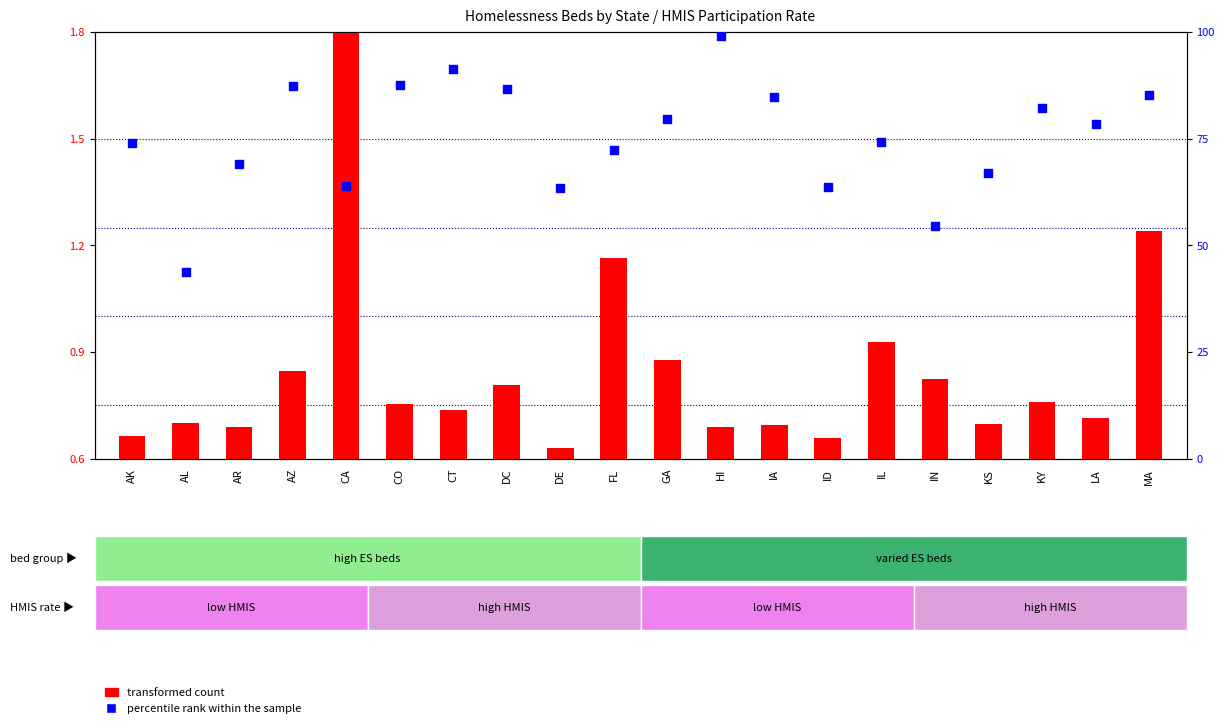

Which series reaches the maximum Y coordinate?

percentile rank within the sample